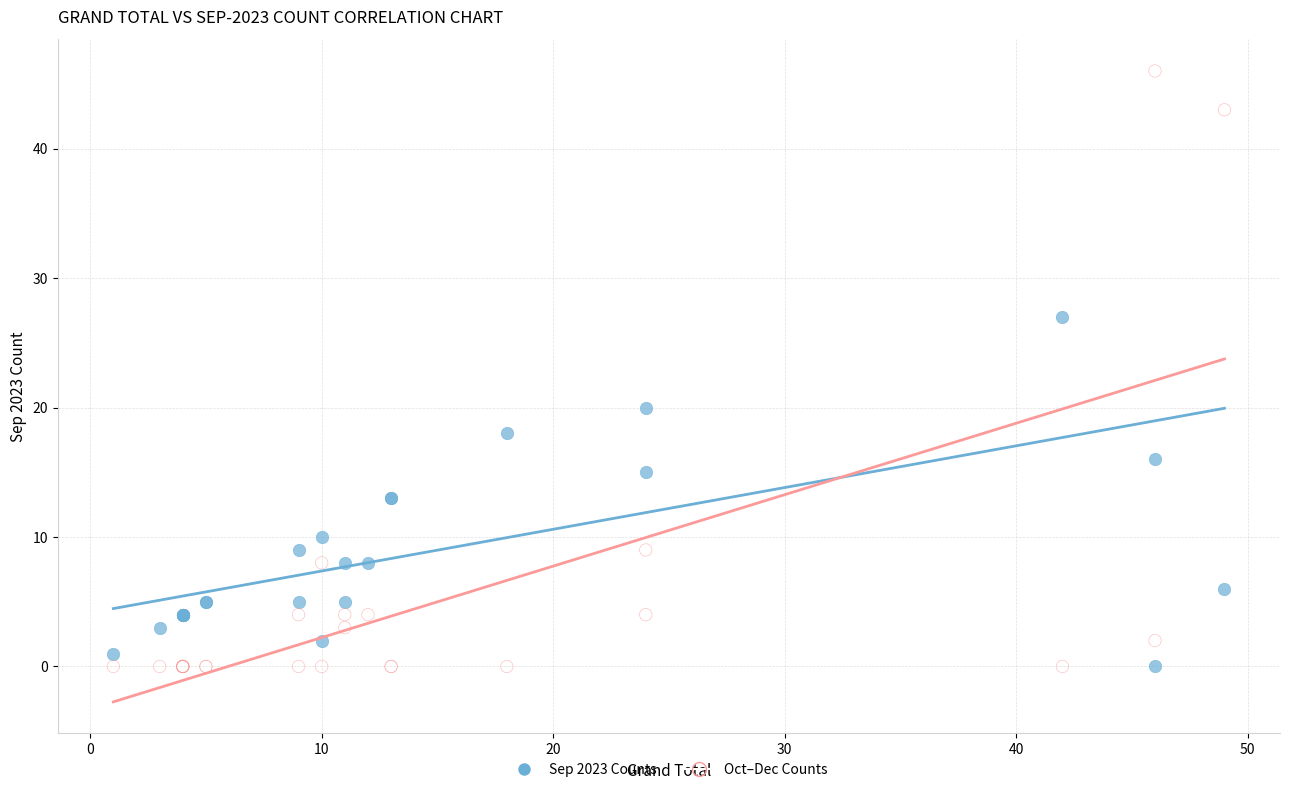

Which series has the widest spread of Y values?

Oct–Dec Counts